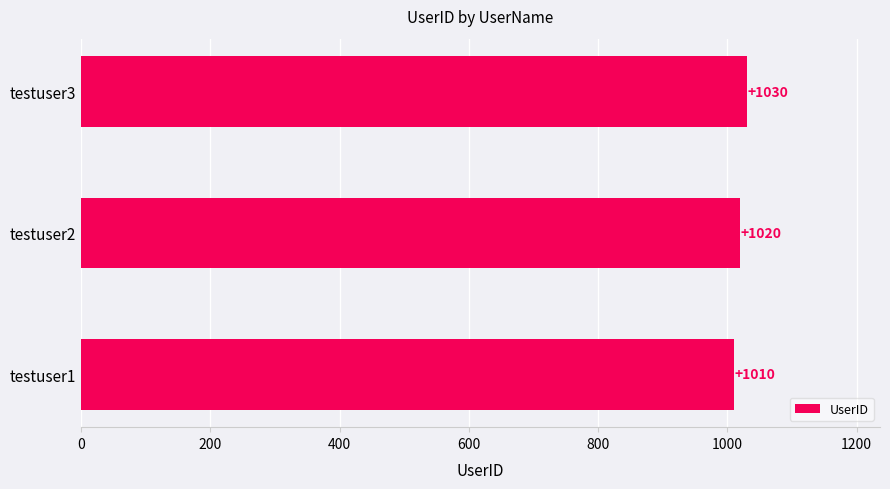

True or false: the data shows 1030 at testuser3.

True